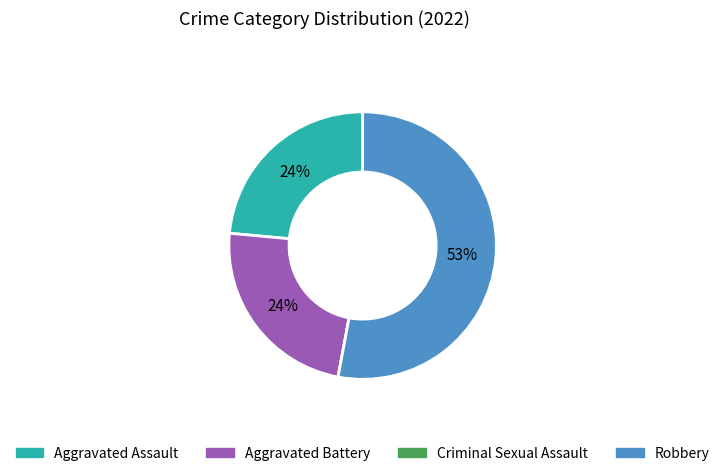

To the nearest percent, what is the difference between the Robbery and Aggravated Battery slice percentages?

29%